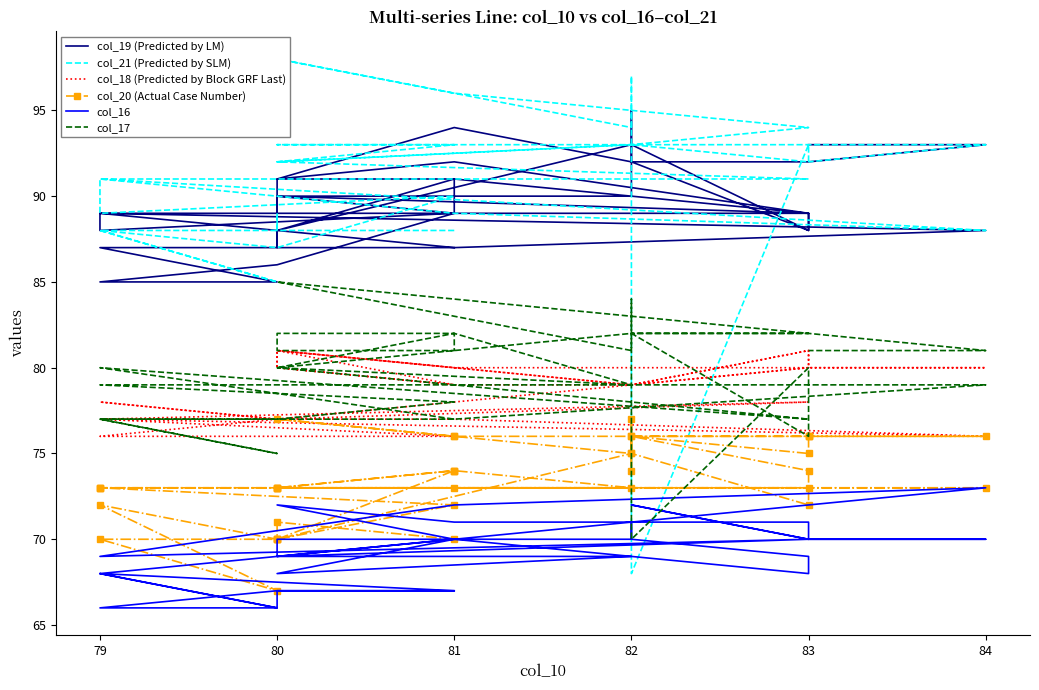

Rank the series by their maximum value, from lowest to highest.

col_16, col_20 (Actual Case Number), col_18 (Predicted by Block GRF Last), col_17, col_19 (Predicted by LM), col_21 (Predicted by SLM)